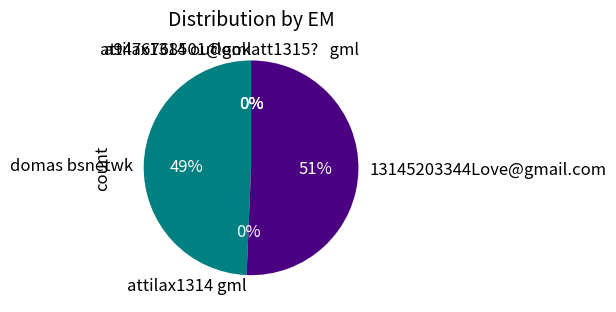

To the nearest percent, what percentage of the pie is 13145203344Love@gmail.com?

51%